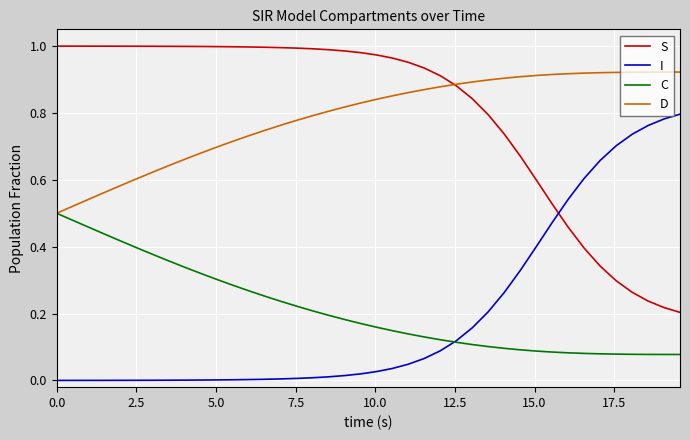

True or false: I and D intersect in this chart.

False